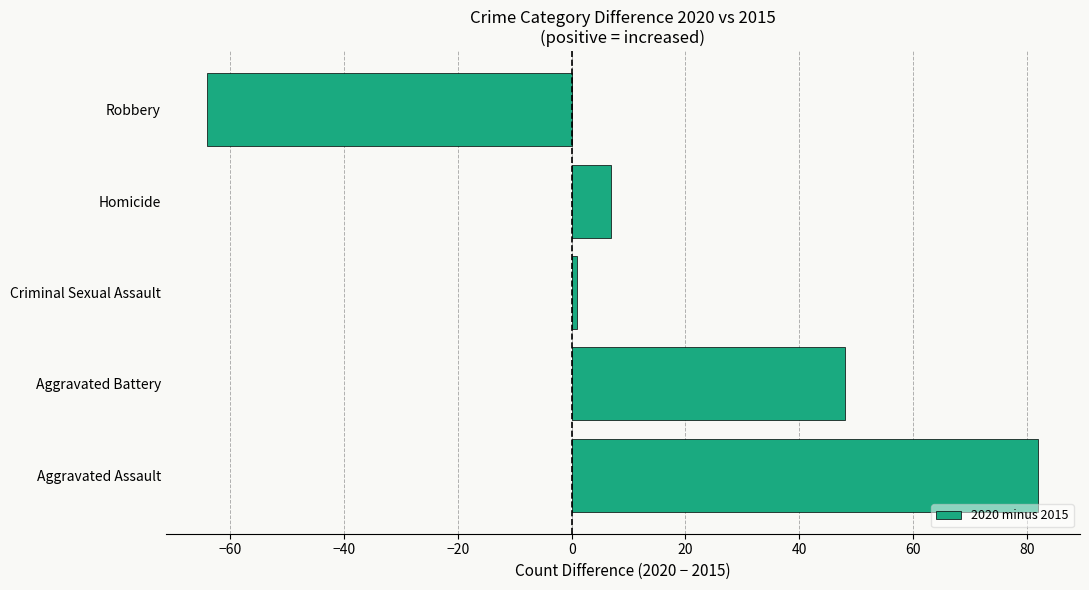

Is it true that the value at Aggravated Assault is 82?

True